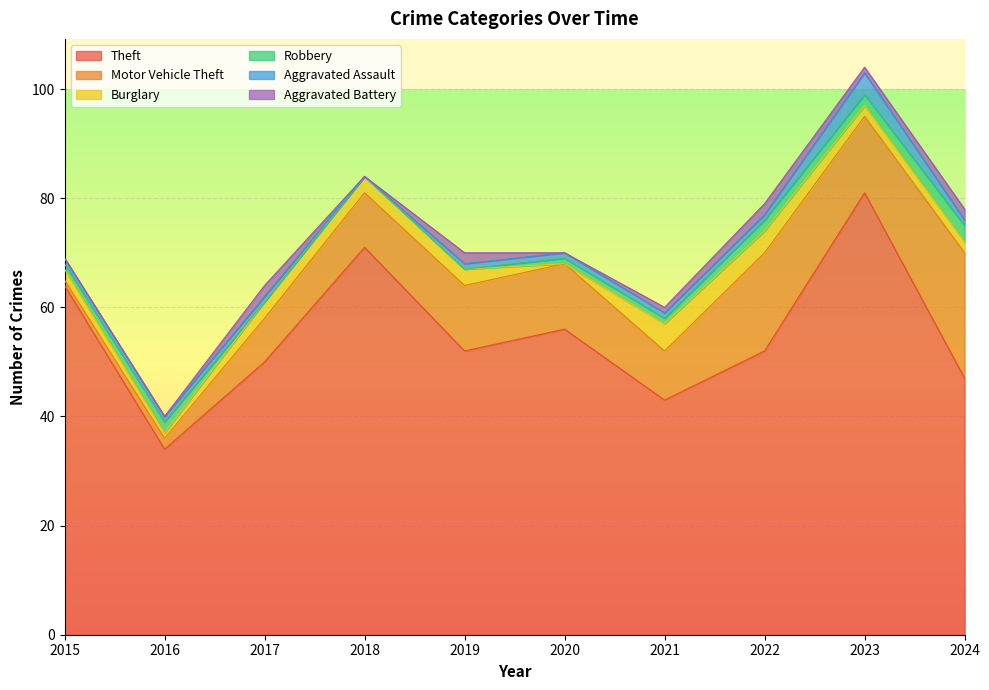

Is it true that Aggravated Assault equals 4 at 2023?

True